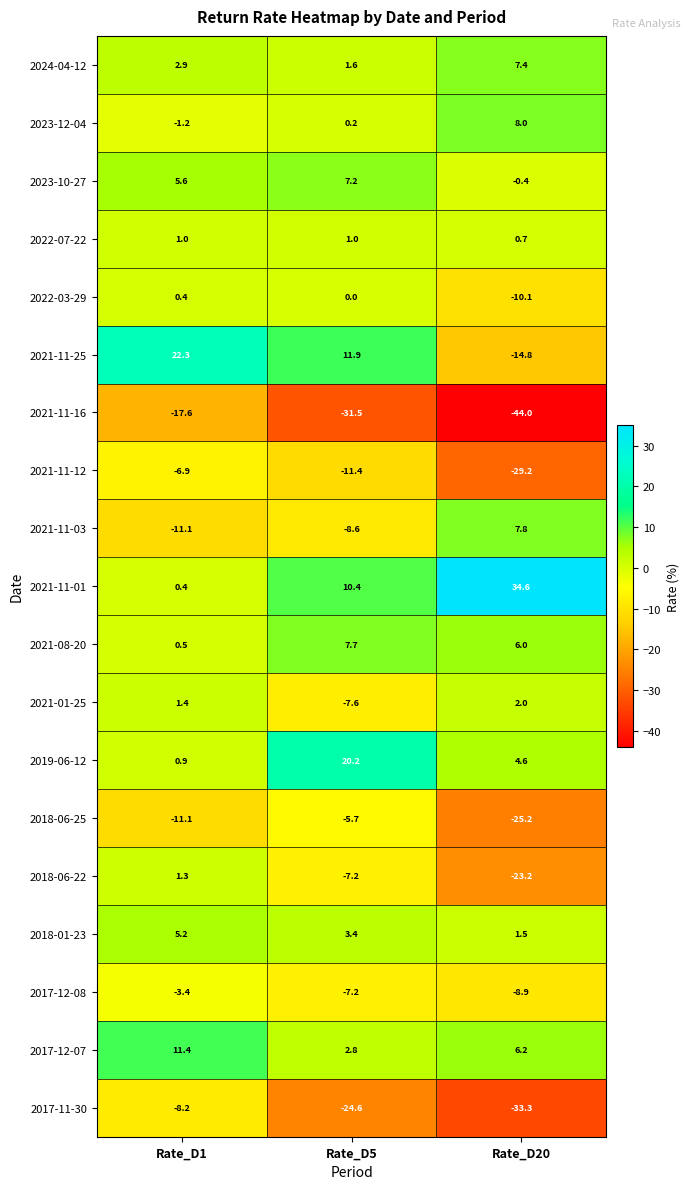

The 2024-04-12 series shows 11.3 at Rate_D20. True or false?

False